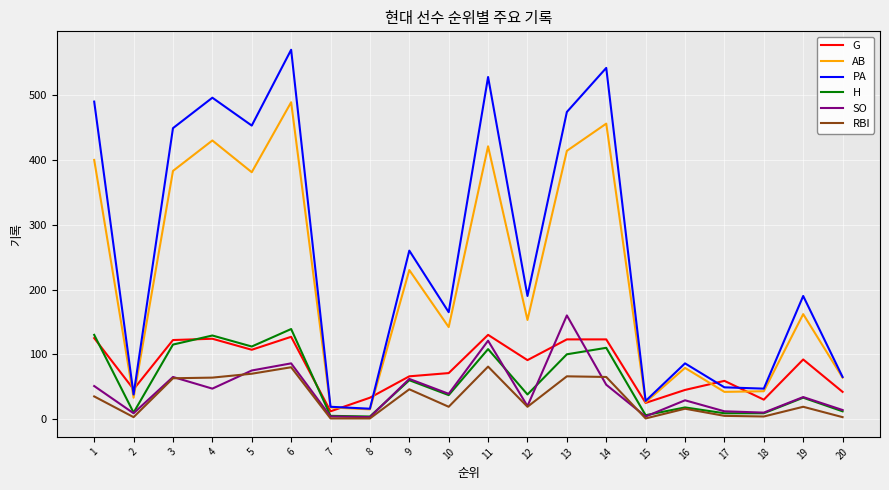

What is the average value of the H series?

59